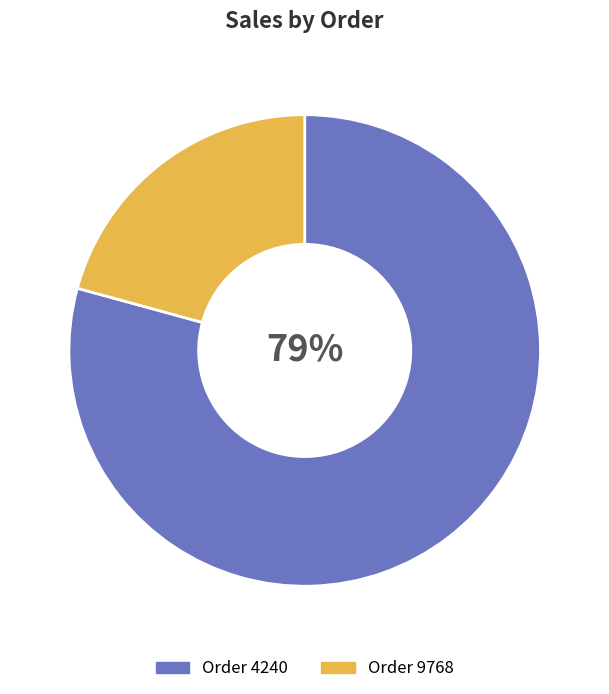

To the nearest percent, what portion does 4240 represent?

79%